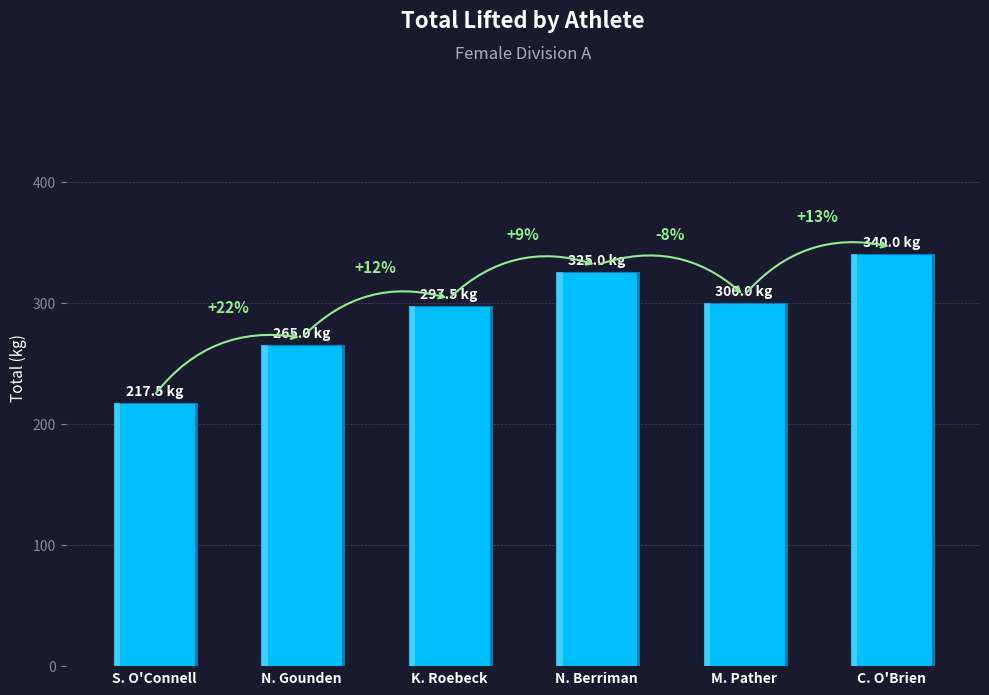

What is the change in value from N. Gounden to K. Roebeck?

+32.5